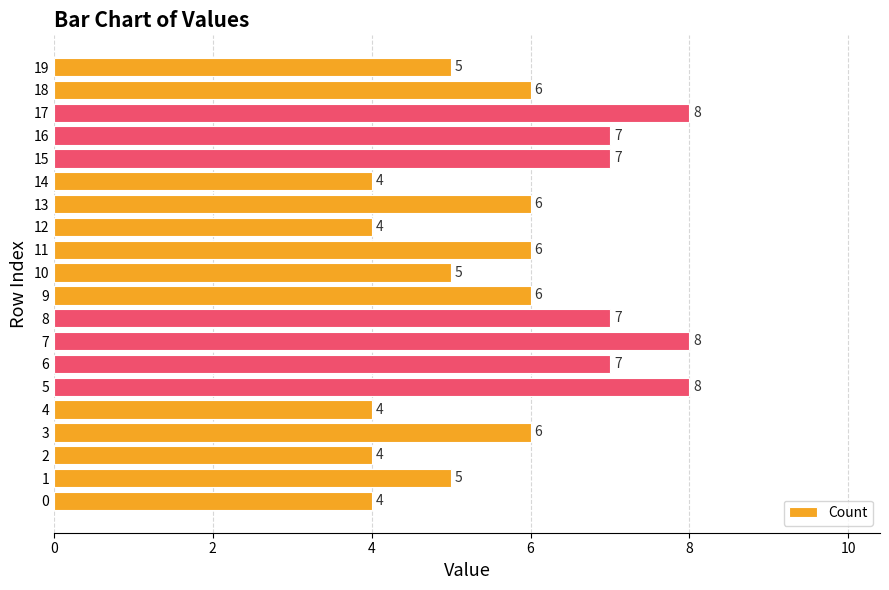

Is it true that the value at 10 is 7?

False